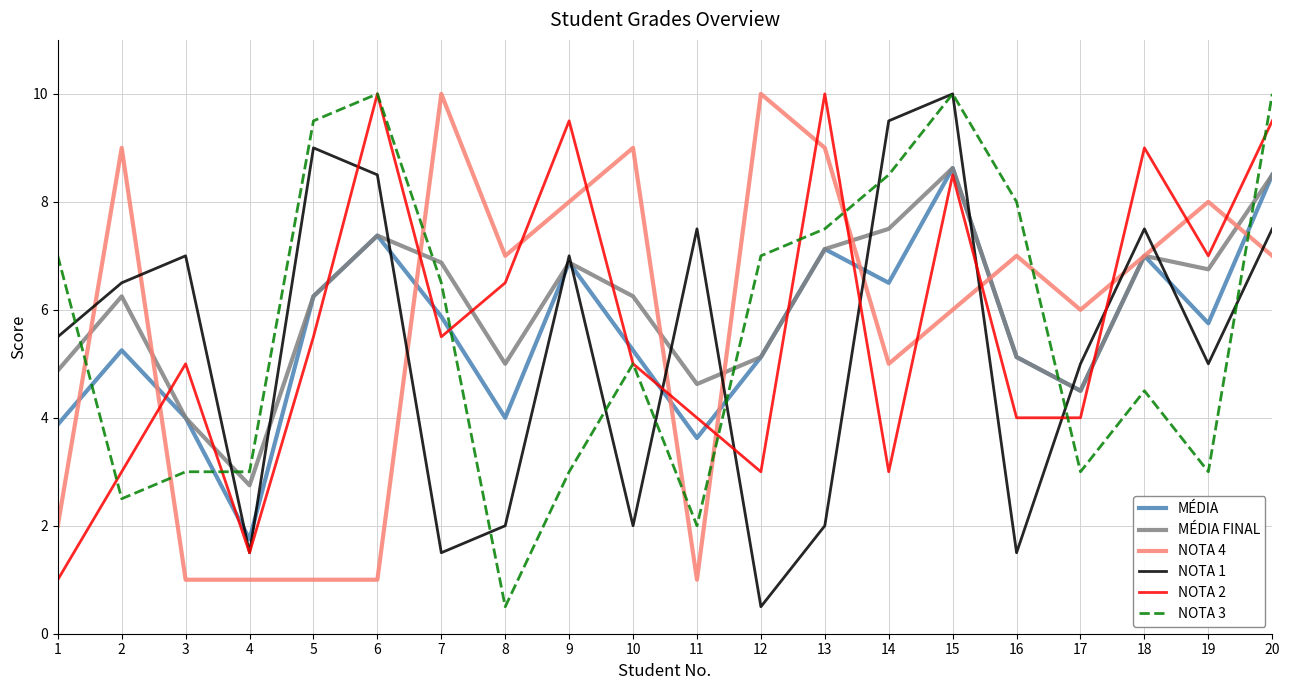

What is the sum of all NOTA 3 values?

113.5